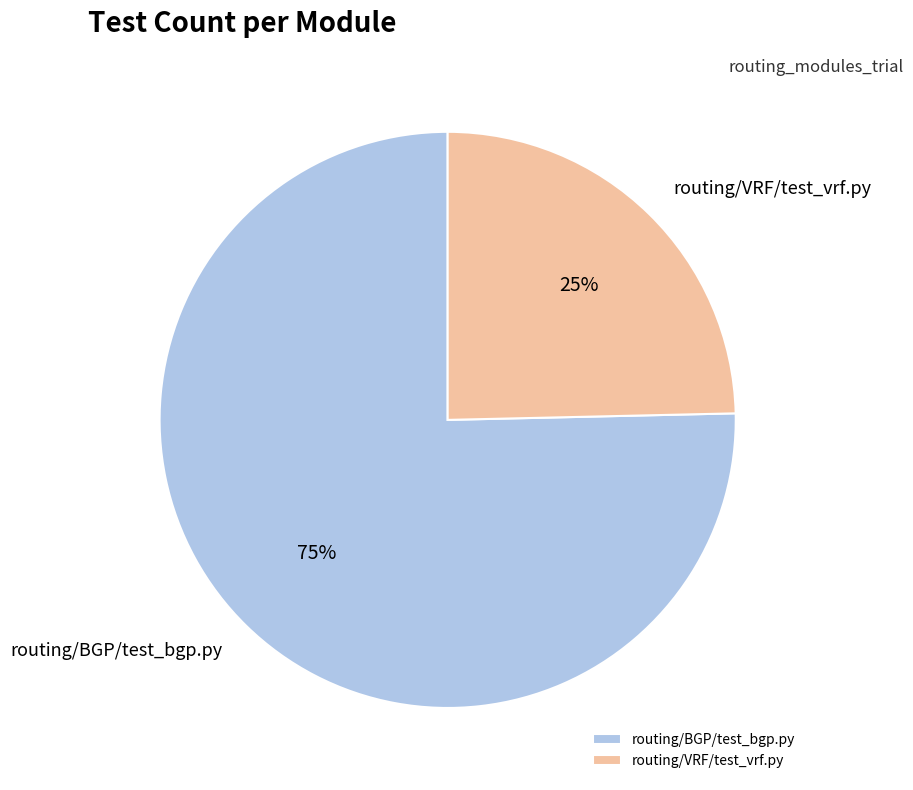

To the nearest percent, what is the average slice percentage?

50%